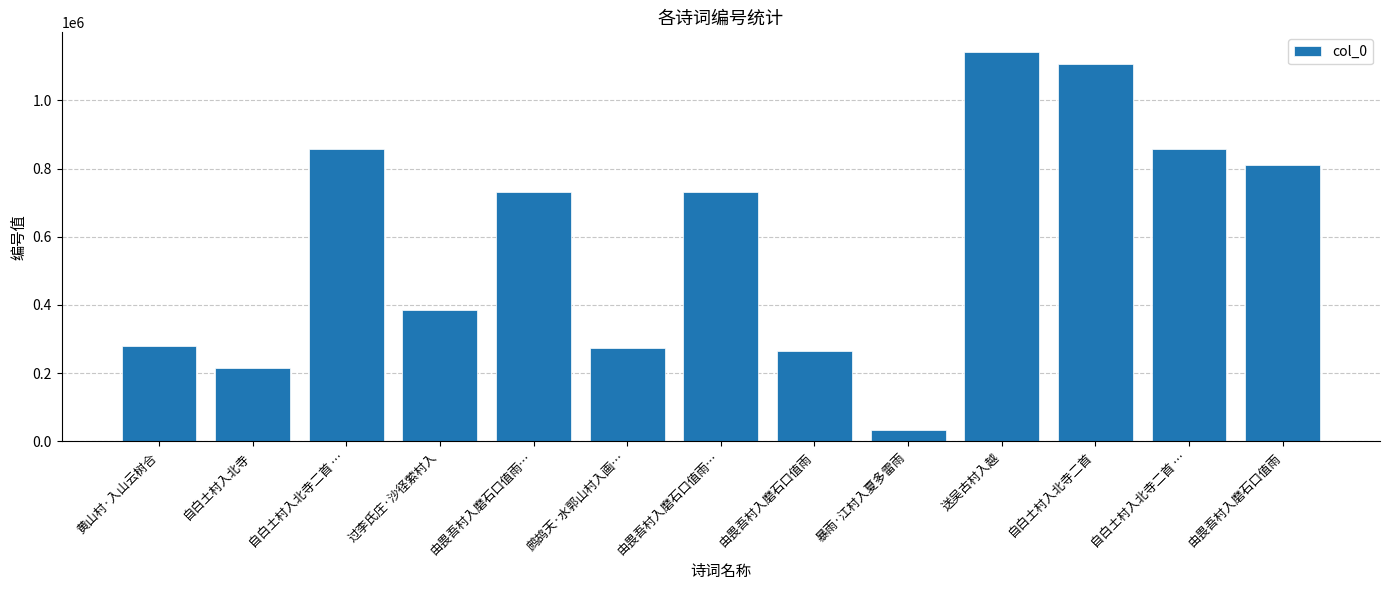

What value does the data have at 过李氏庄·沙径萦村入?

385599